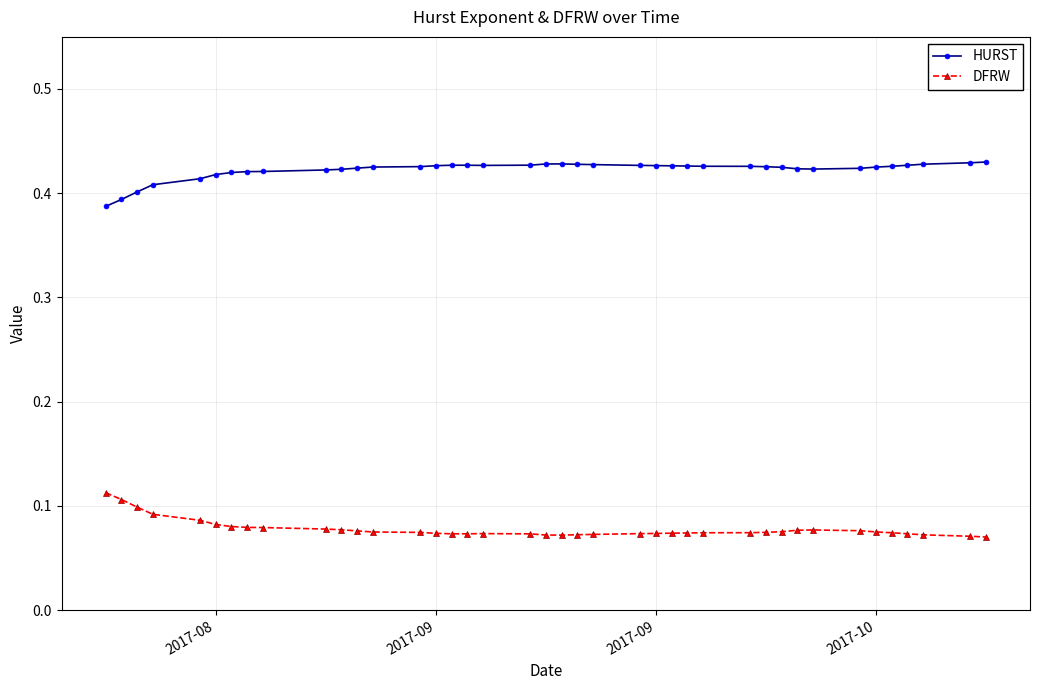

How many DFRW values are between 0 and 1?

40